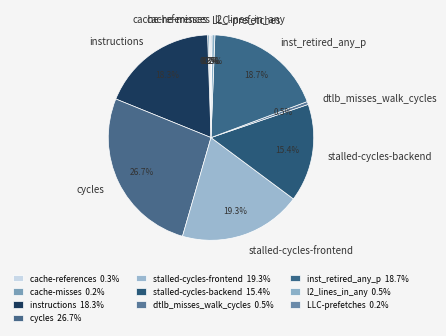

Which has a higher value, dtlb_misses_walk_cycles or stalled-cycles-frontend?

stalled-cycles-frontend